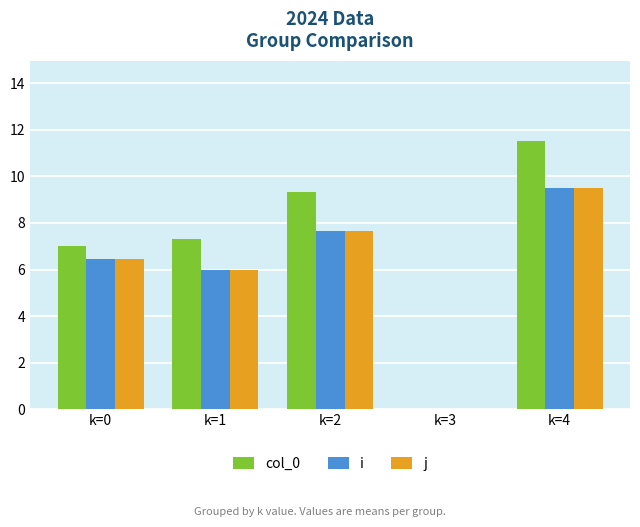

At which label is i closest to 4?

k=1